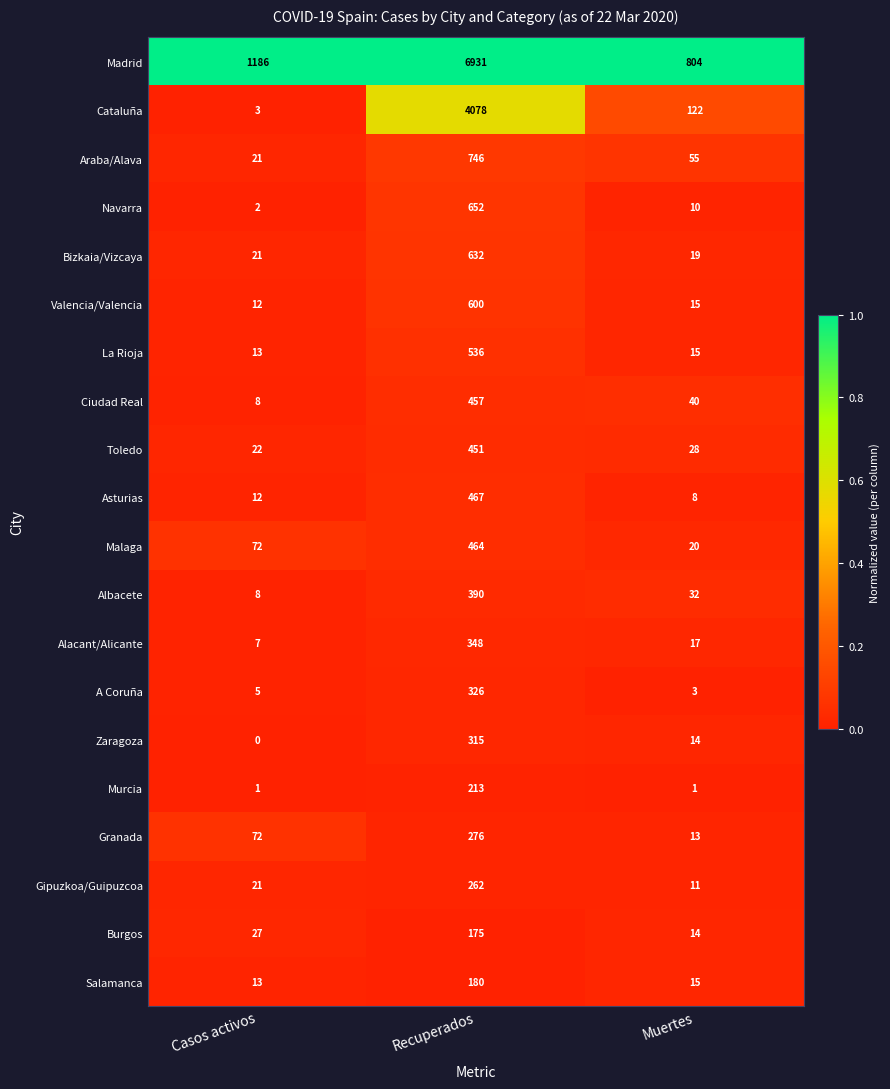

Which category has the highest value in the La Rioja series?

Recuperados